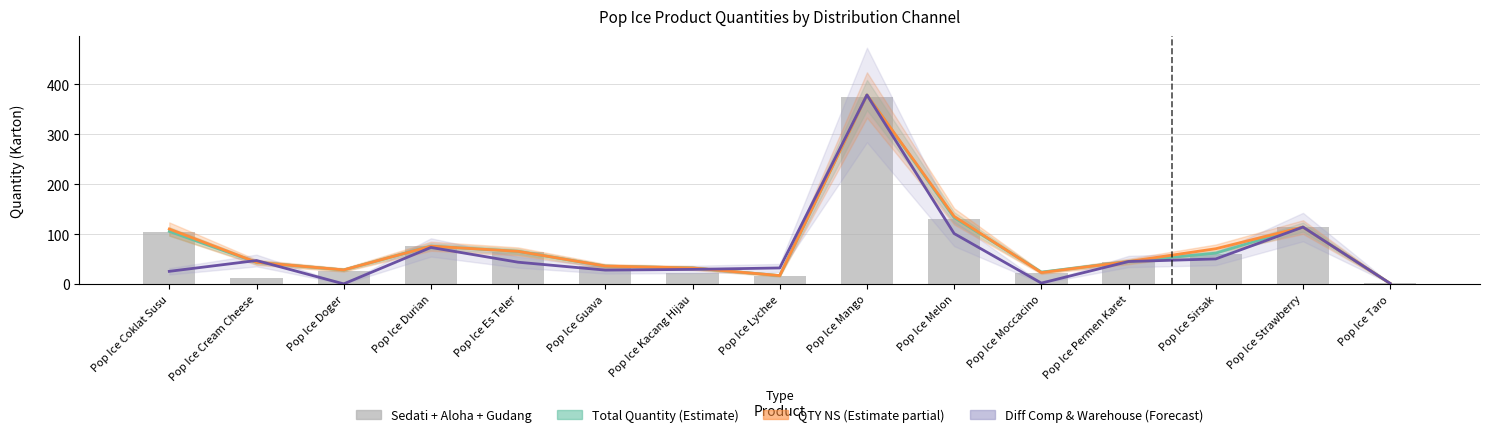

True or false: Diff Comp & Warehouse (Forecast) has a value of 148.9 at Pop Ice Melon.

False